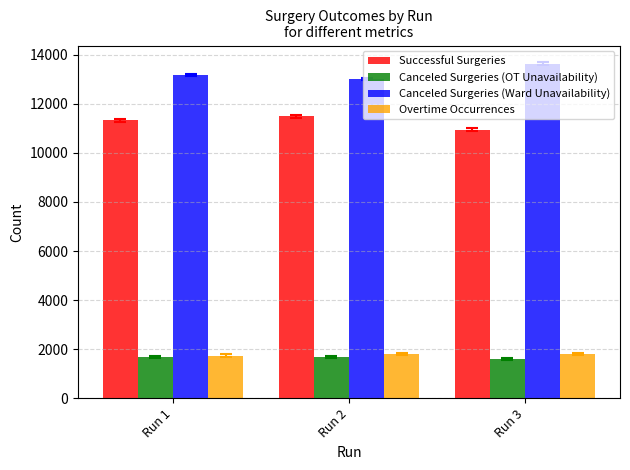

How many values in the Successful Surgeries series are below 11319?

1